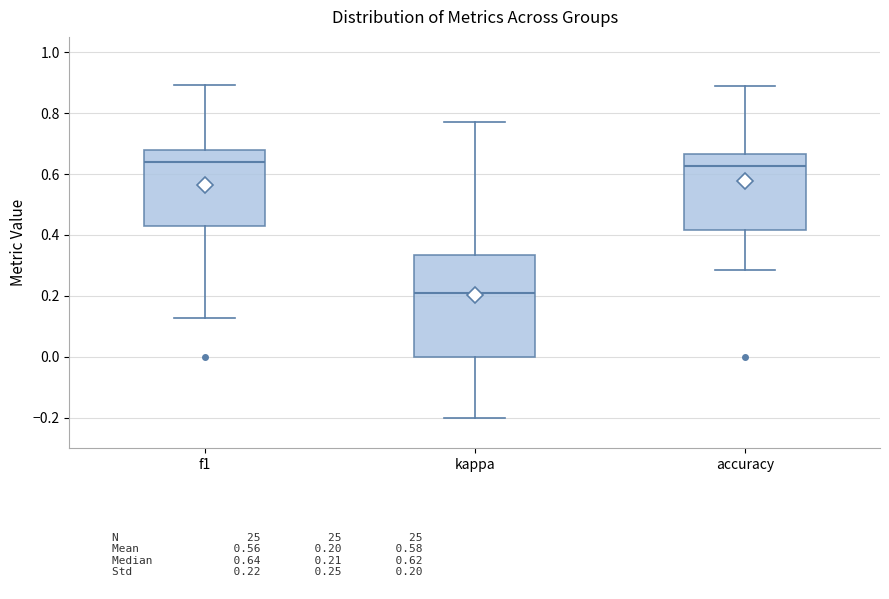

Comparing the boxes themselves (not the whiskers), which one is the tallest?

kappa